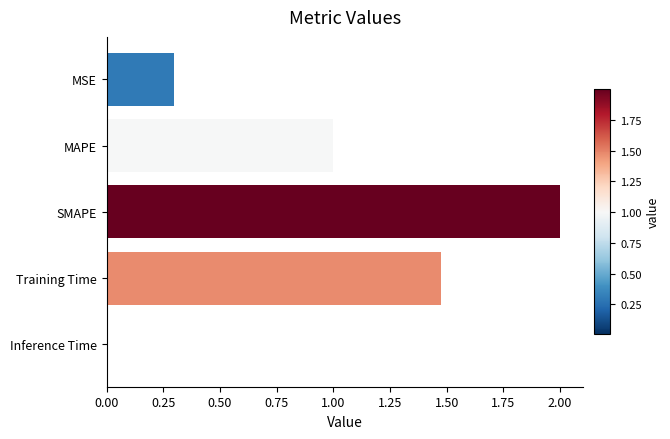

What is the change in value from MSE to Training Time?

+1.2